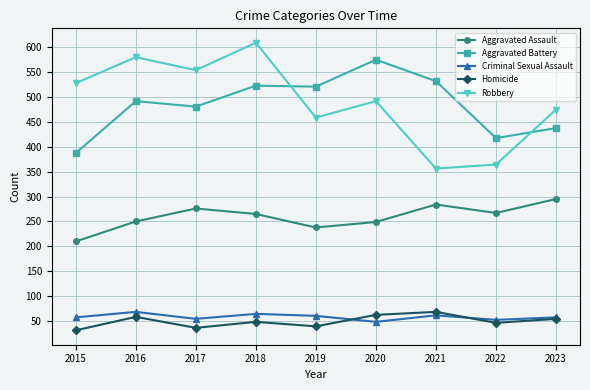

At which category does the chart reach its peak across all series?

2018